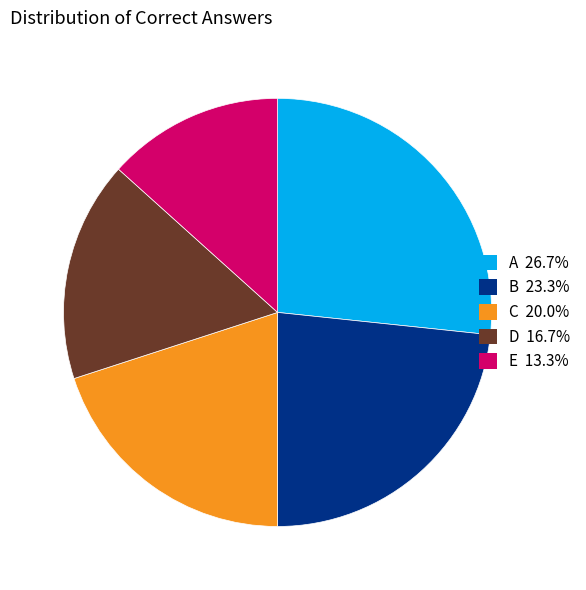

What is the smallest slice in the pie chart?

E